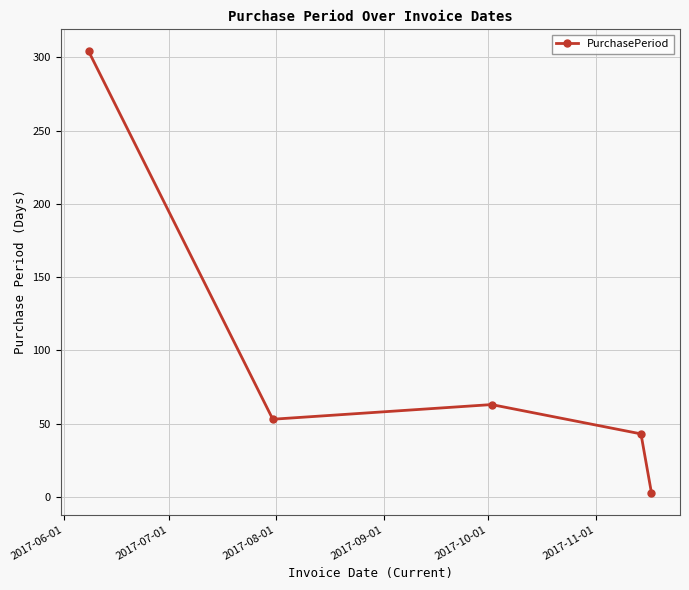

What is the minimum value shown in the chart?

3